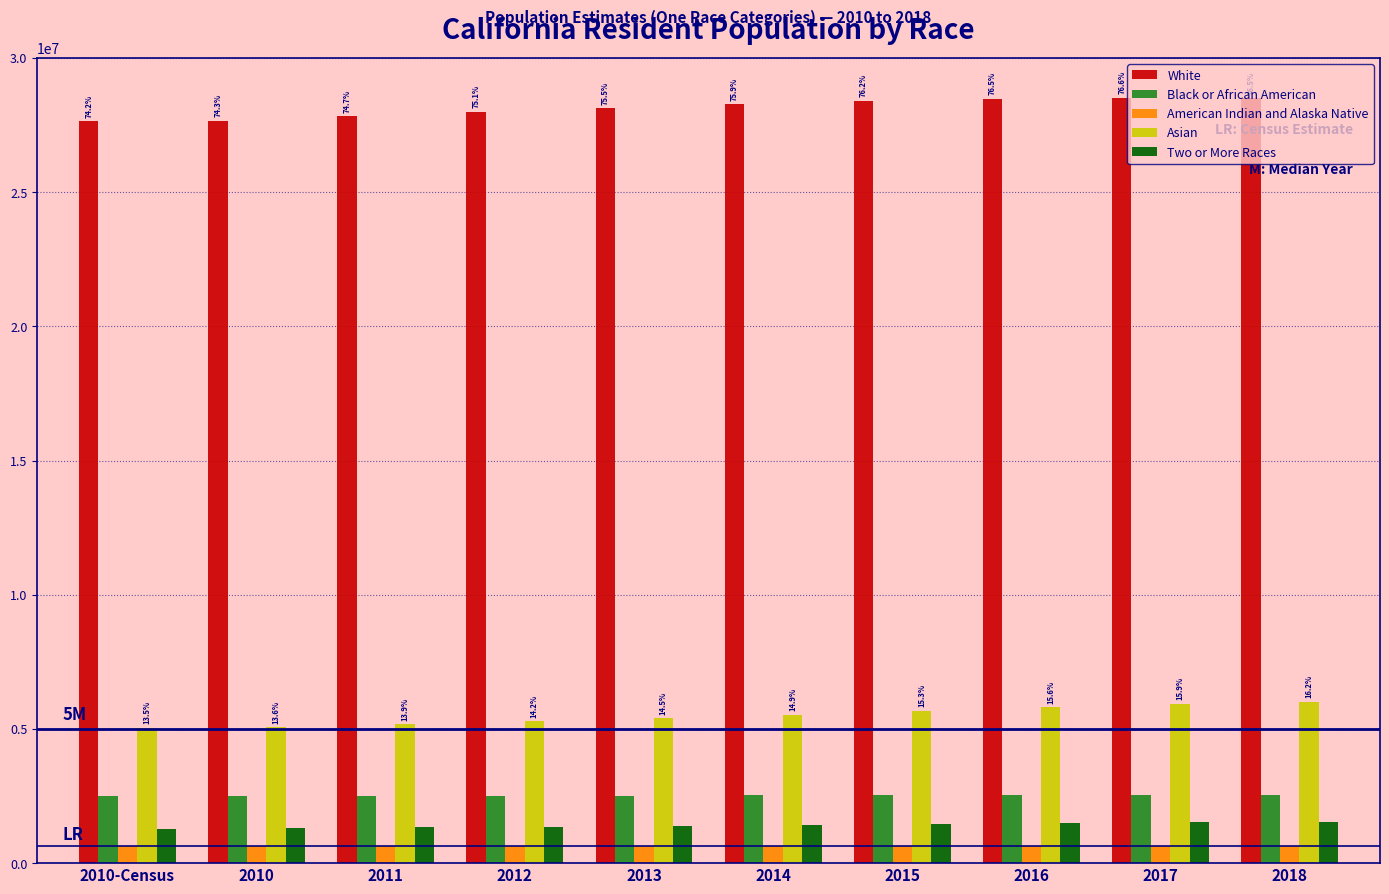

What is the highest value of the American Indian and Alaska Native series?

646626